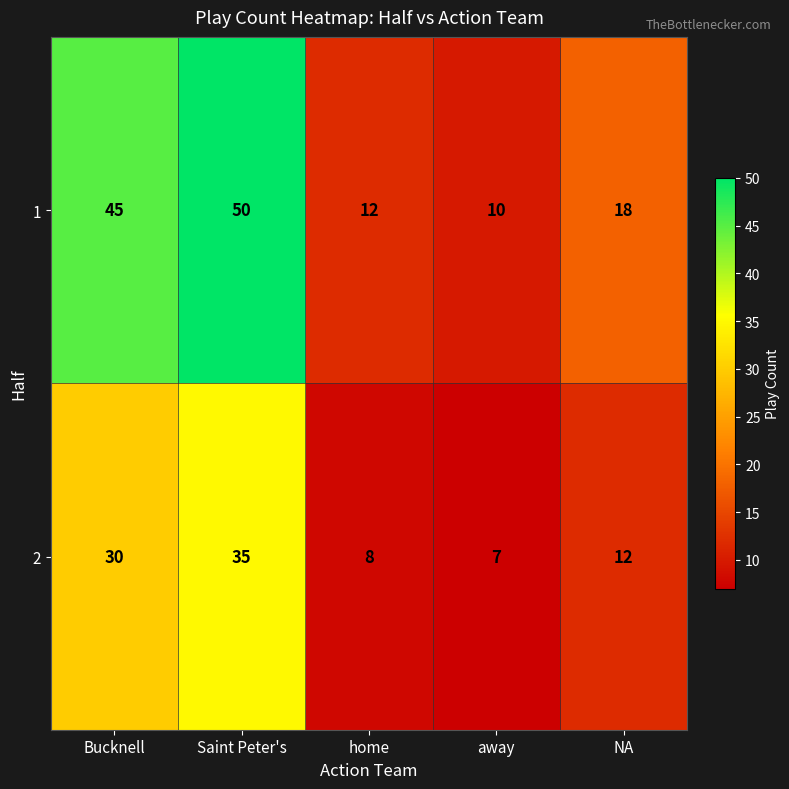

What is the sum of the 2 values at away and NA?

19